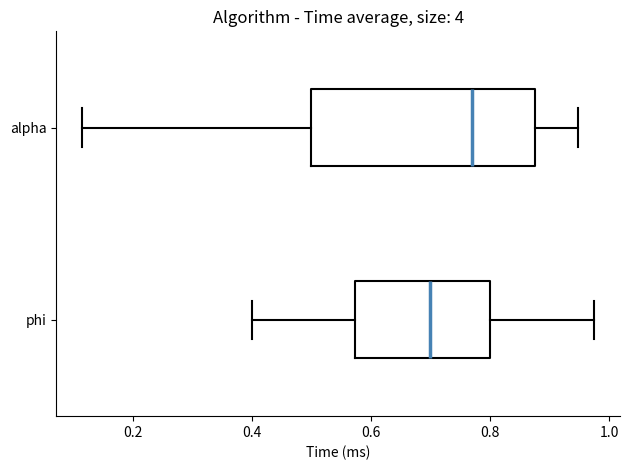

Comparing the boxes themselves (not the whiskers), which one is the widest?

alpha